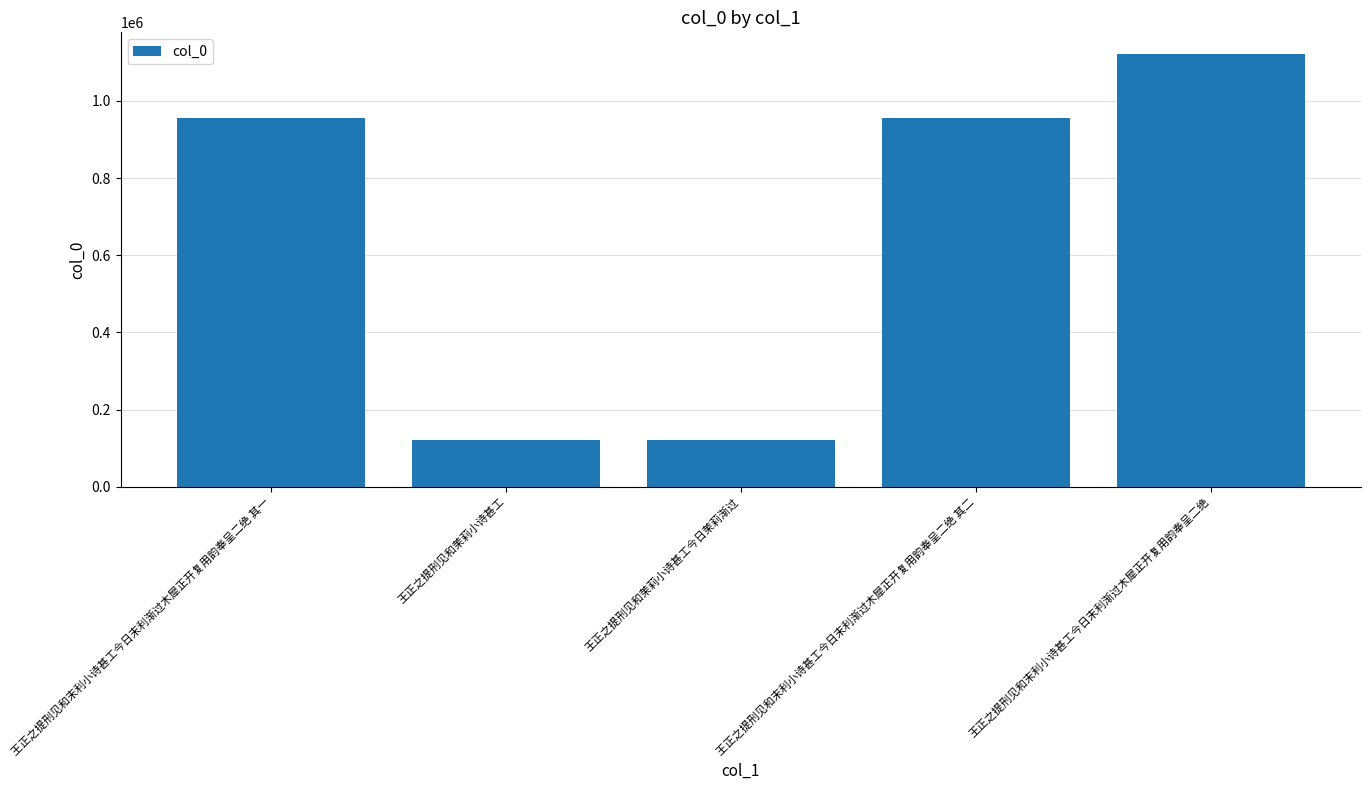

What is the greatest value displayed?

1121780